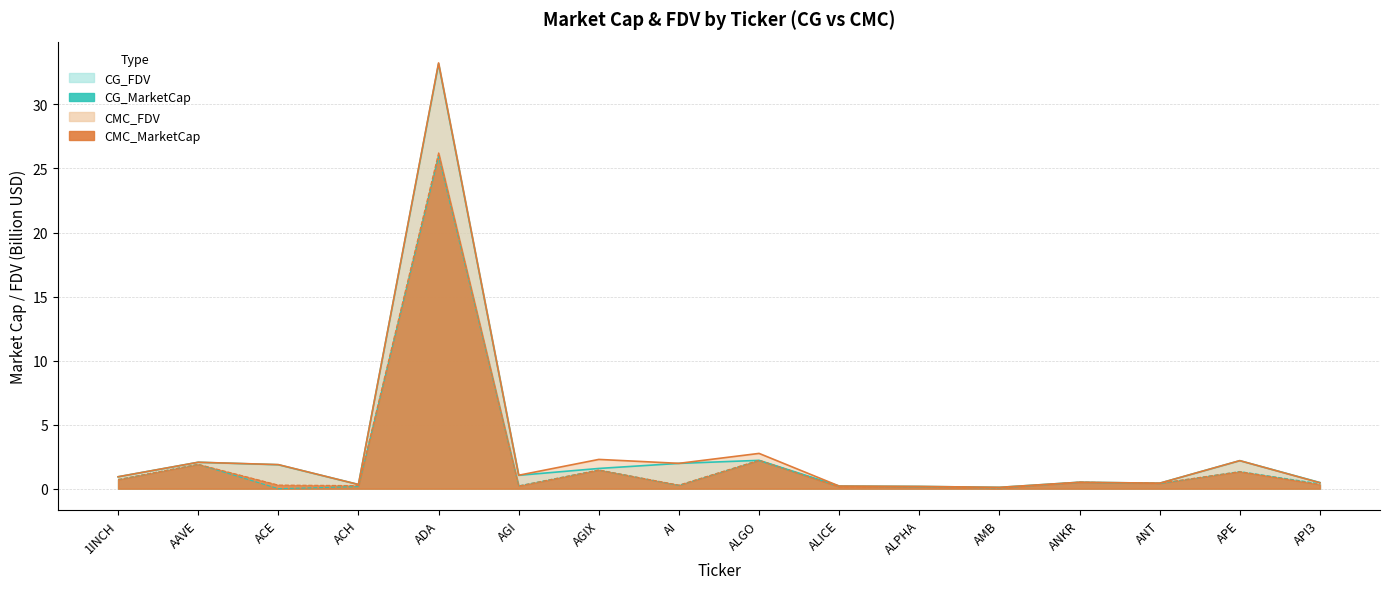

What is the difference between the second highest and second lowest values in the CG_FDV series?

2.0